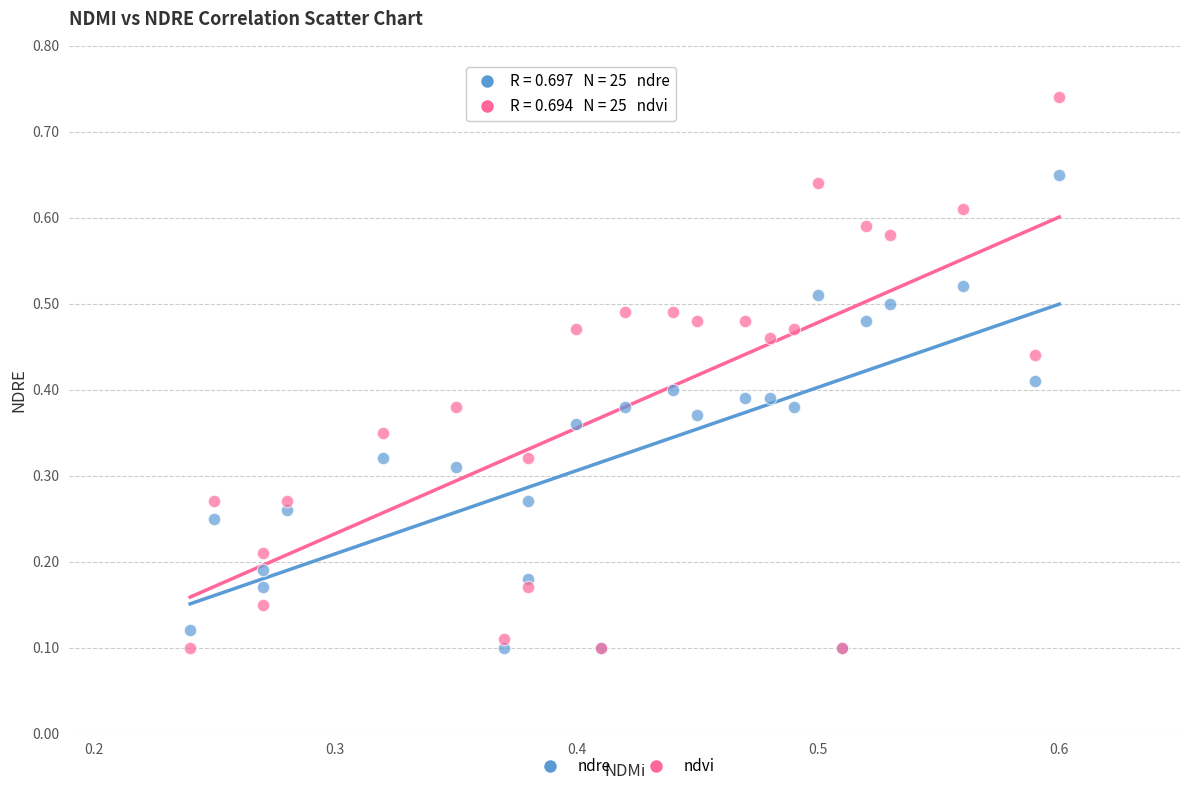

What are all the series names shown in the legend?

ndre, ndvi